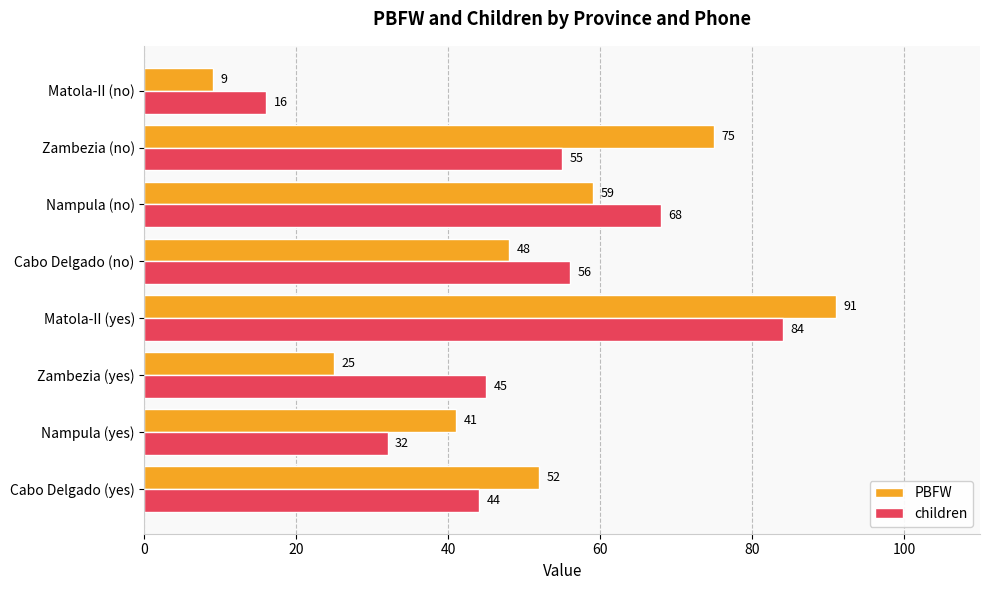

True or false: PBFW has a value of 41 at Nampula (yes).

True